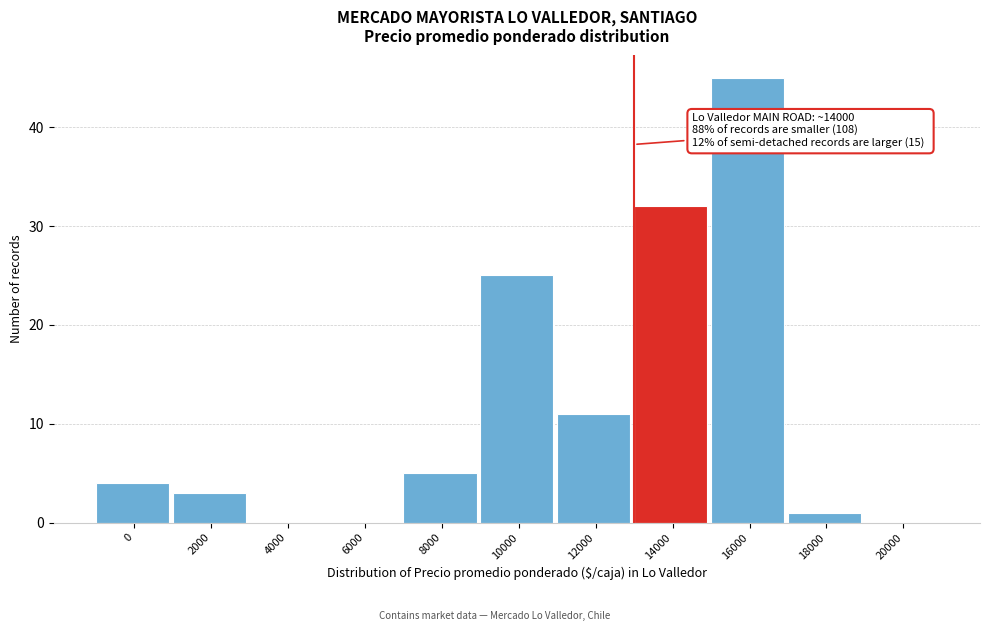

Reading left to right, extract all data points from this chart.

0=4	2000=3	4000=0	6000=0	8000=5	10000=25	12000=11	14000=32	16000=45	18000=1	20000=0